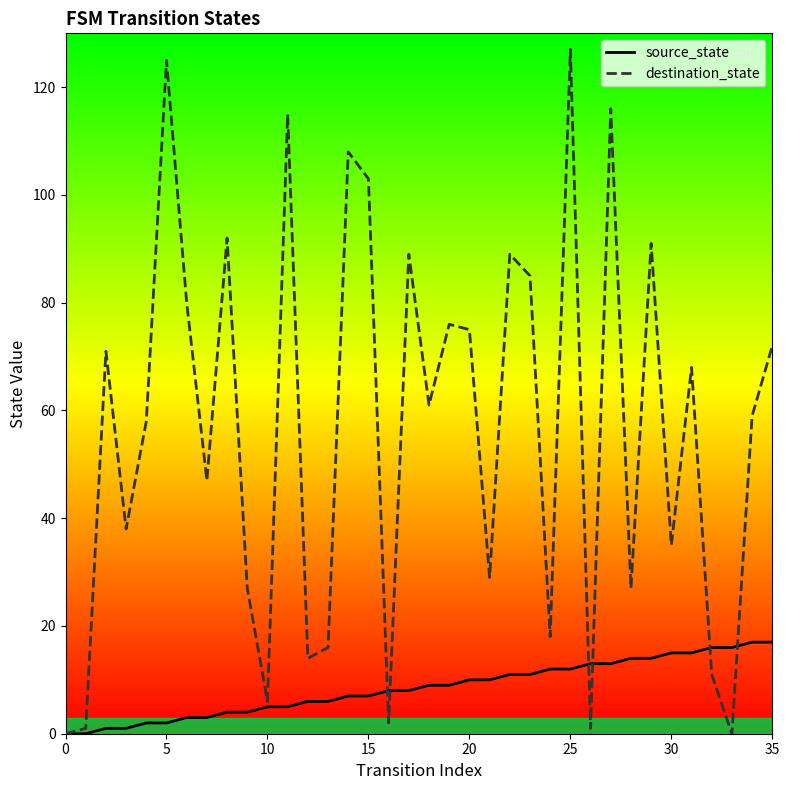

Which series has the widest spread of values?

destination_state